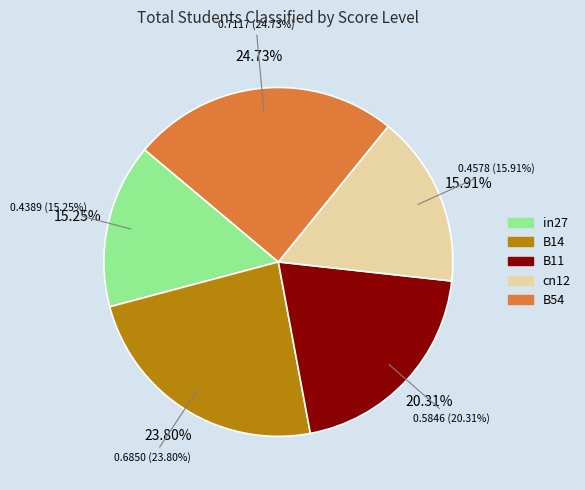

Does any single category account for the majority?

No